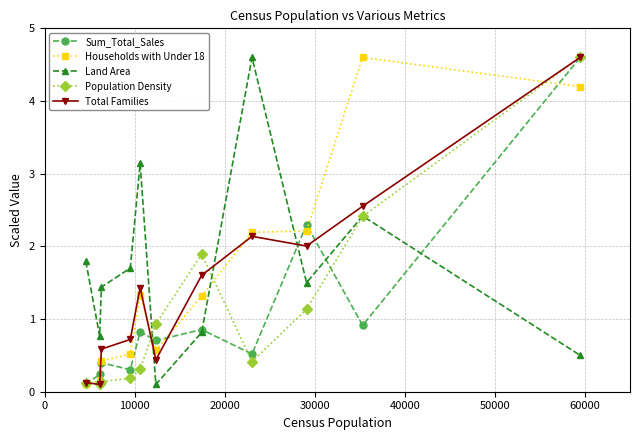

How many interior local valleys does the Land Area series have?

3